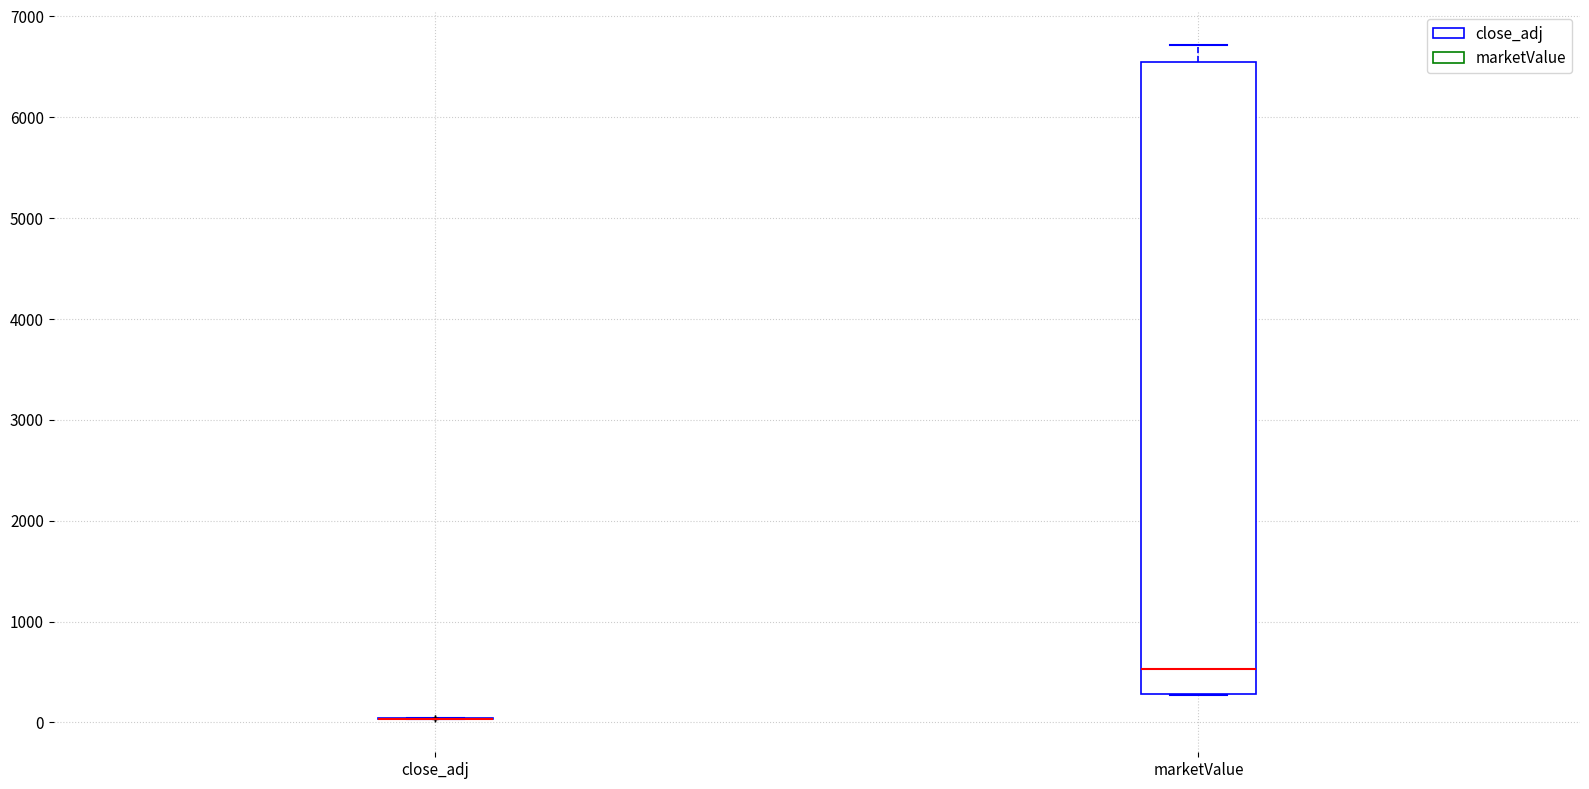

Comparing the boxes themselves (not the whiskers), which one is the tallest?

marketValue